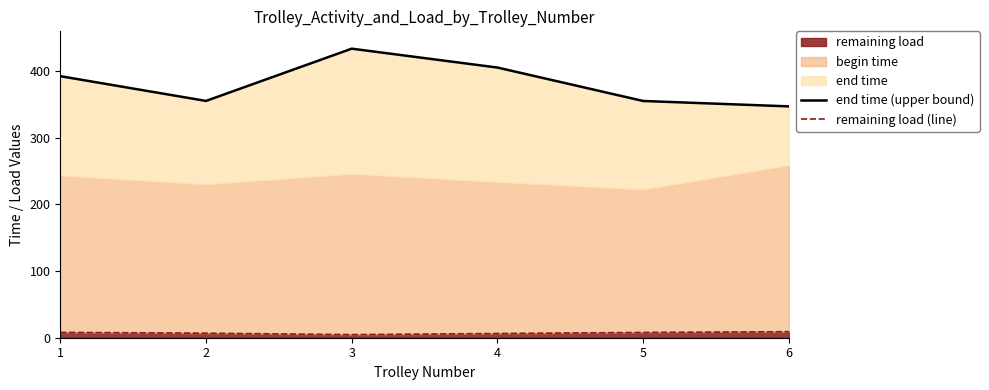

How many data points in remaining load (line) are above 7?

3